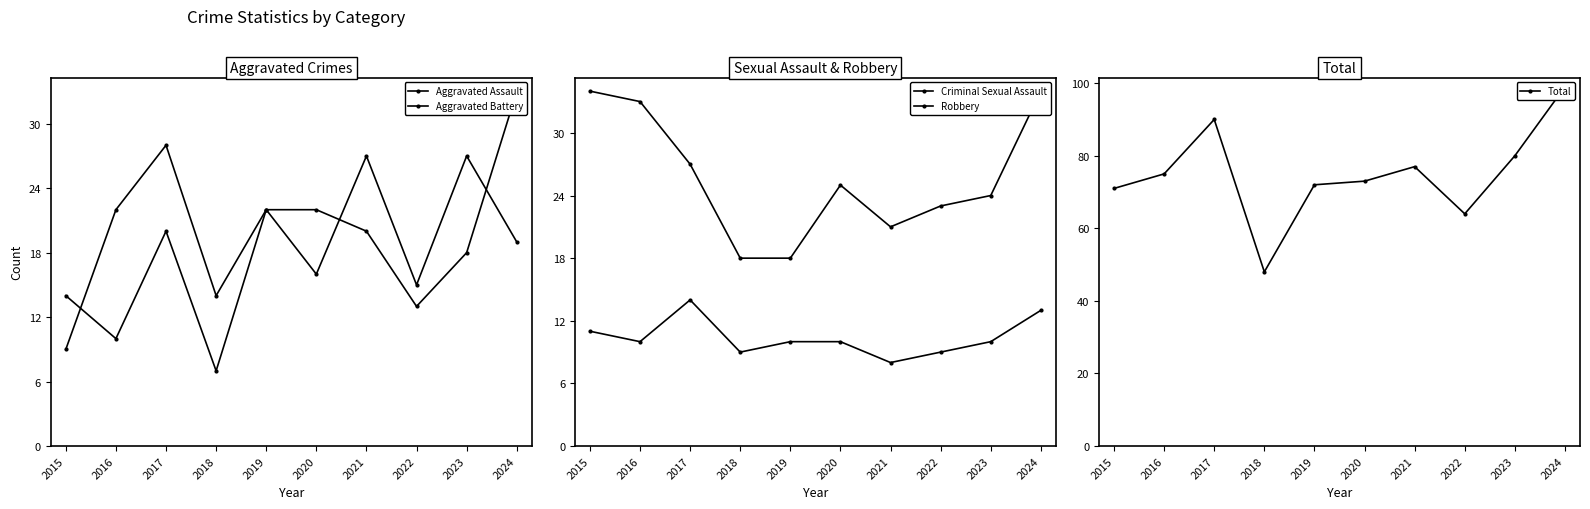

Which has a higher value, 2016 or 2020?

2020